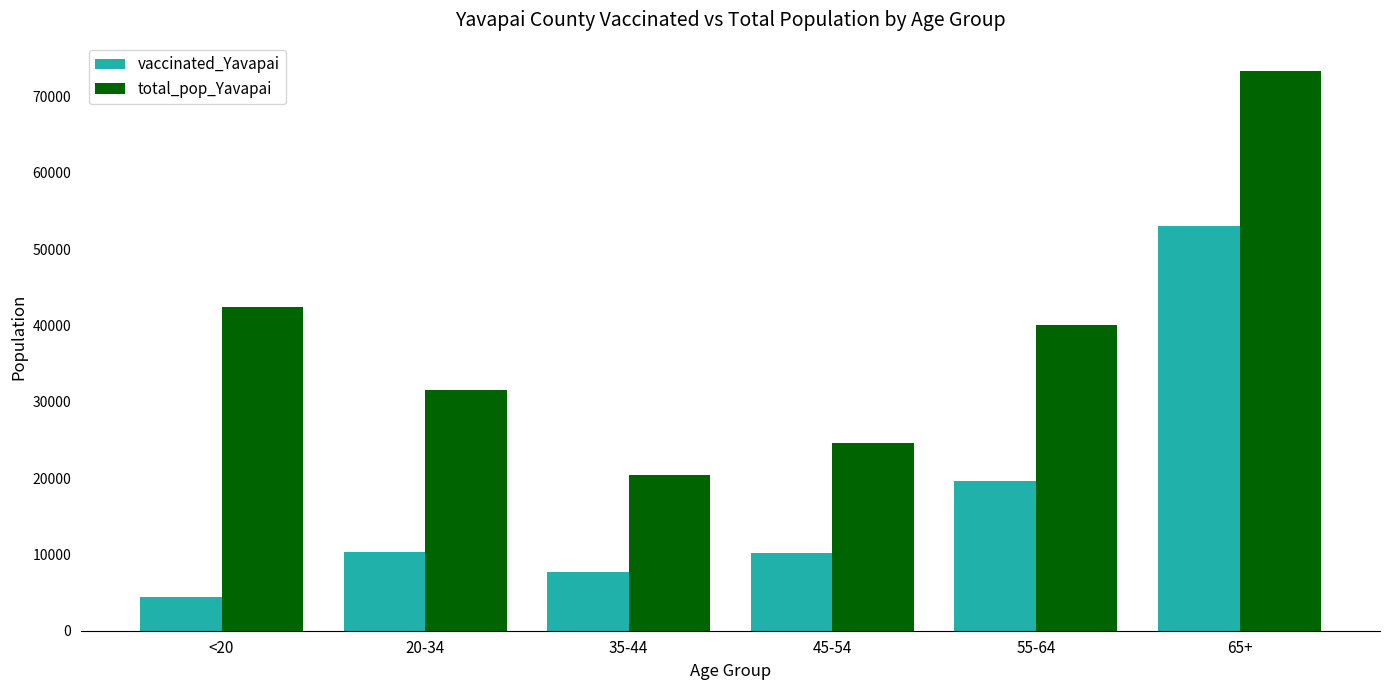

What is the value of the vaccinated_Yavapai bar at the 4th from the left?

10144